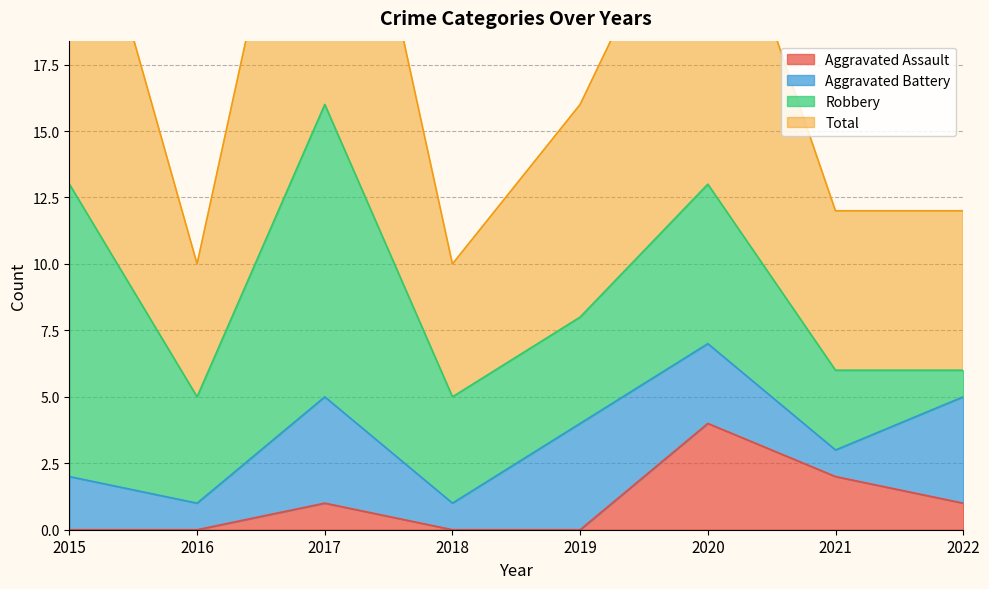

Is it true that Total equals 27 at 2015?

True